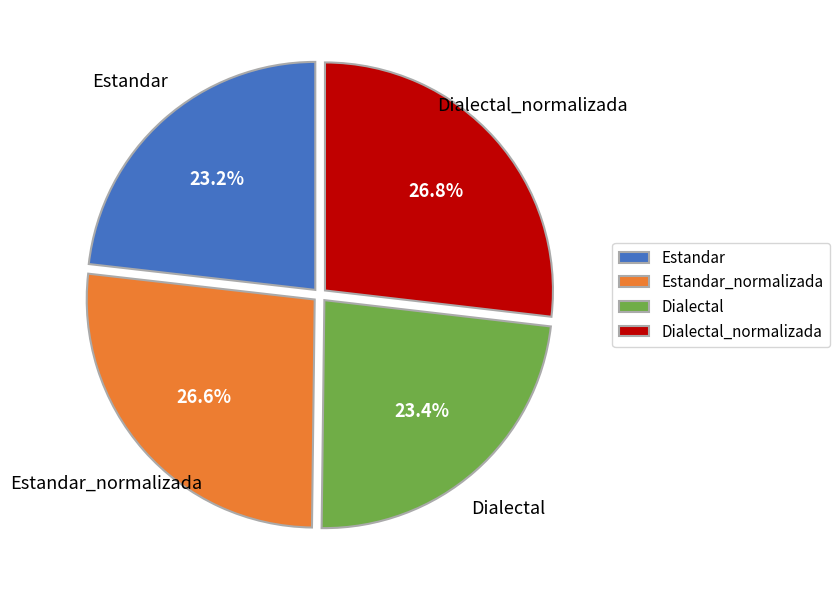

What is the ratio of the value at Dialectal to the value at Estandar?

1.0